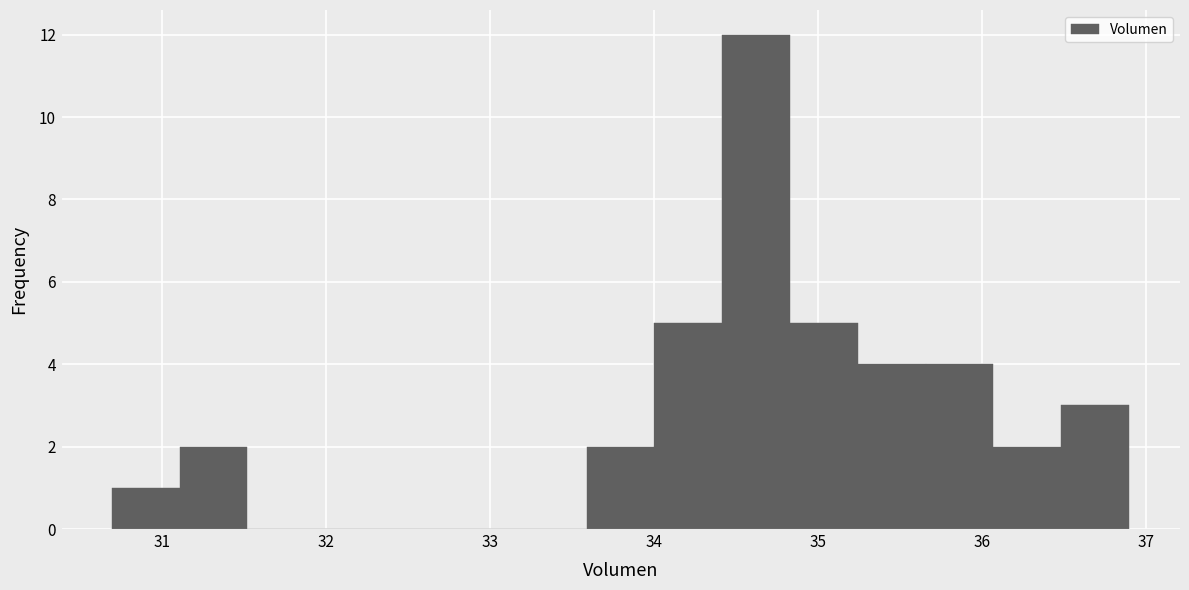

Reading left to right, transcribe this chart: for each bar, give the range it covers on the x-axis and its height. Neither the bar edges nor the heights are printed on the chart, so give them approximately, as read against the axes.

30.7 to 31.1: 1
31.1 to 31.5: 2
31.5 to 31.9: 0
31.9 to 32.3: 0
32.3 to 32.8: 0
32.8 to 33.2: 0
33.2 to 33.6: 0
33.6 to 34.0: 2
34.0 to 34.4: 5
34.4 to 34.8: 12
34.8 to 35.2: 5
35.2 to 35.7: 4
35.7 to 36.1: 4
36.1 to 36.5: 2
36.5 to 36.9: 3